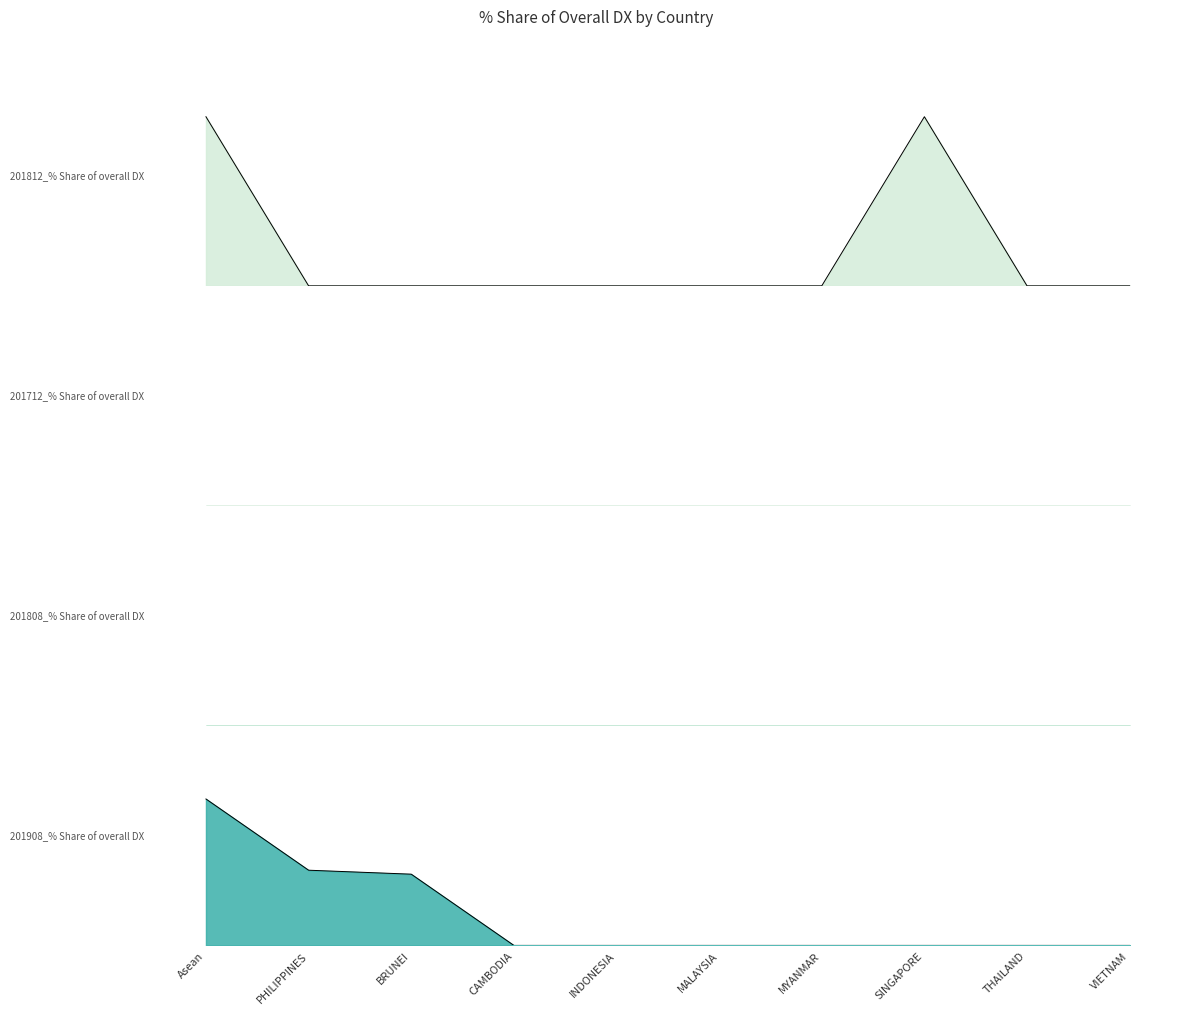

Reading right to left, what are all the values shown in this chart?

201812_% Share of overall DX: 0.0	0.0	4.3	0.0	0.0	0.0	0.0	0.0	0.0	4.3
201908_% Share of overall DX: 0.0	0.0	0.0	0.0	0.0	0.0	0.0	0.2	0.2	0.3